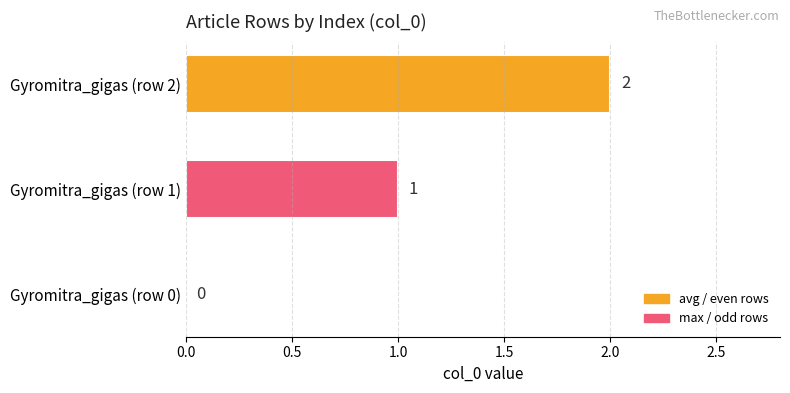

Where is the data nearest to the value 1?

Gyromitra_gigas (row 1)